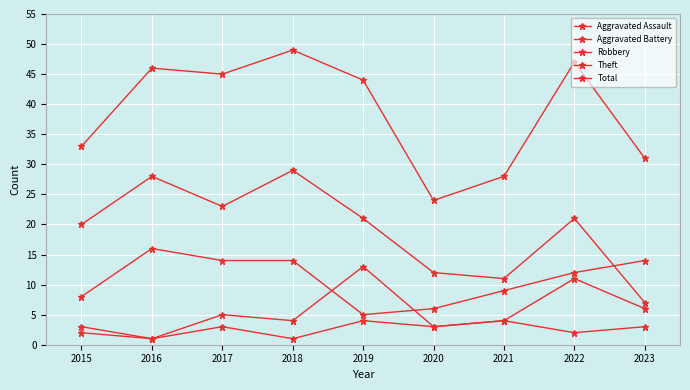

At 2015, list the series in order from largest to smallest.

Total, Theft, Robbery, Aggravated Assault, Aggravated Battery